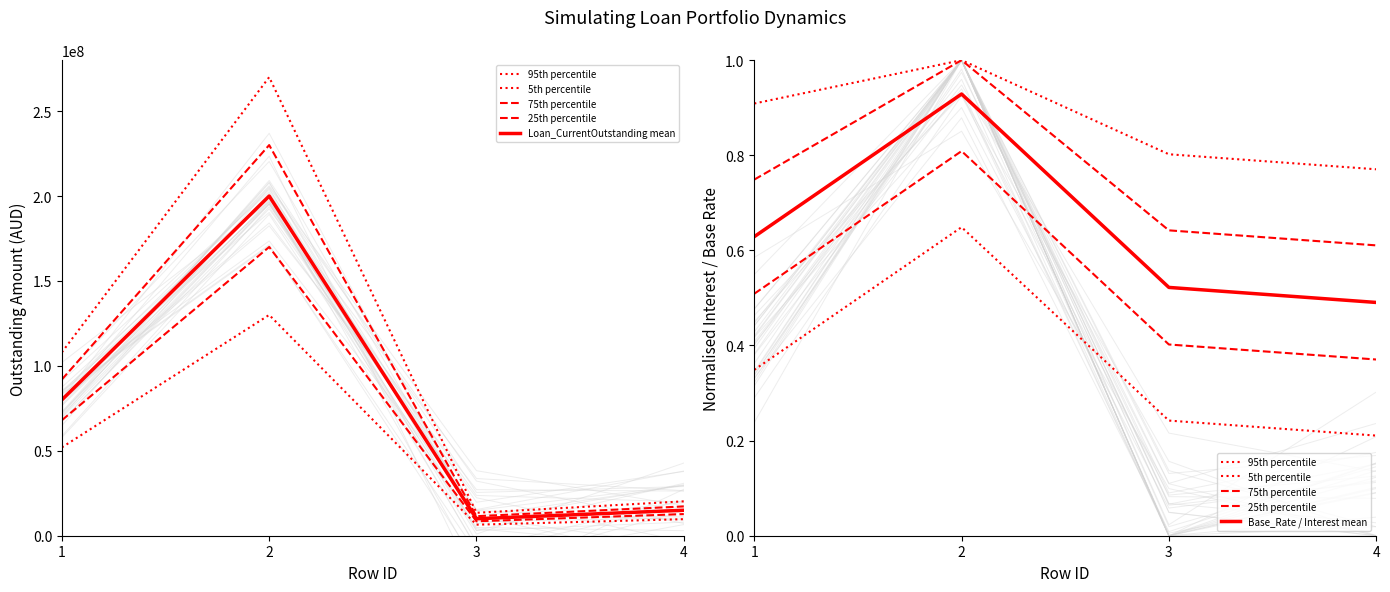

Reading right to left, list all the values displayed in this chart.

95th percentile: 0.8	0.8	1.0	0.9
5th percentile: 0.2	0.2	0.6	0.3
75th percentile: 0.6	0.6	1.0	0.7
25th percentile: 0.4	0.4	0.8	0.5
Loan_CurrentOutstanding mean: 15000000.0	10000000.0	200000000.0	80000000.0
Base_Rate / Interest mean: 0.5	0.5	0.9	0.6